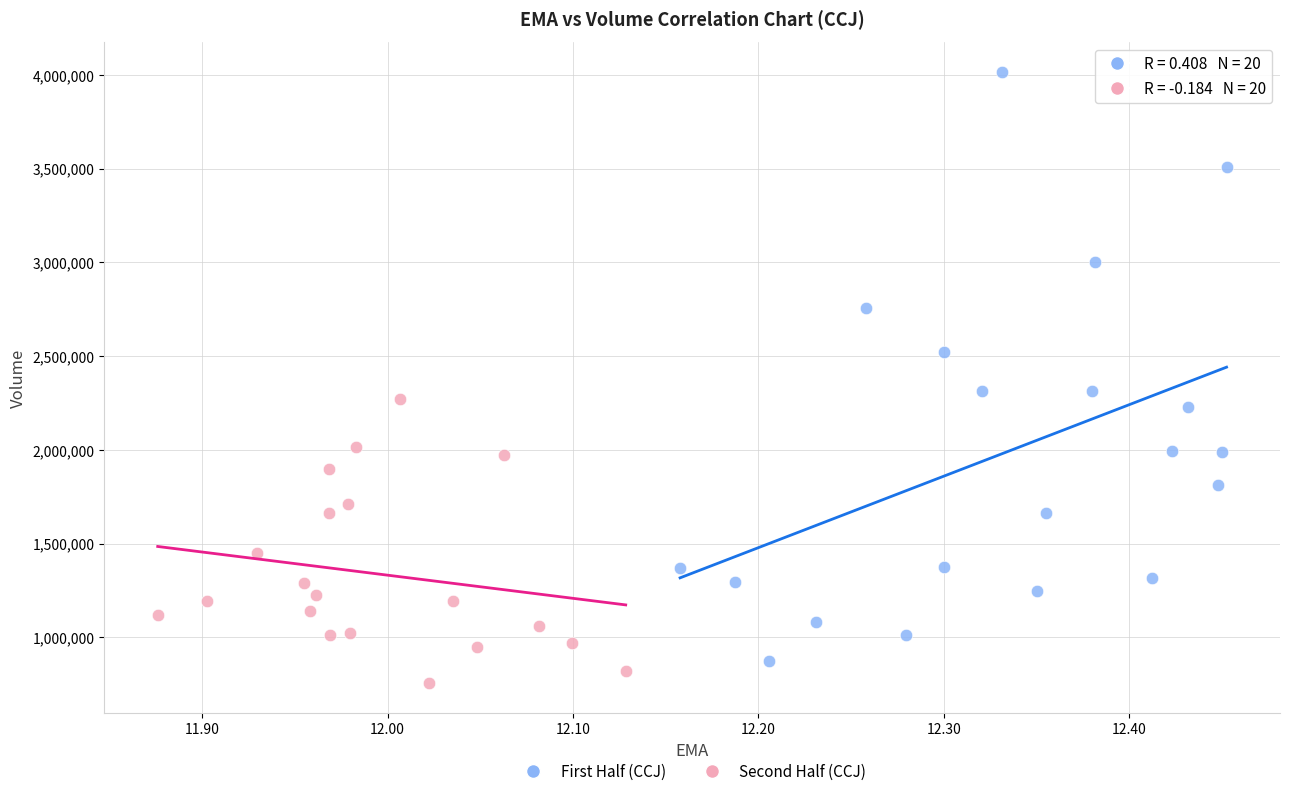

Which series contains the highest Y value?

First Half (CCJ)